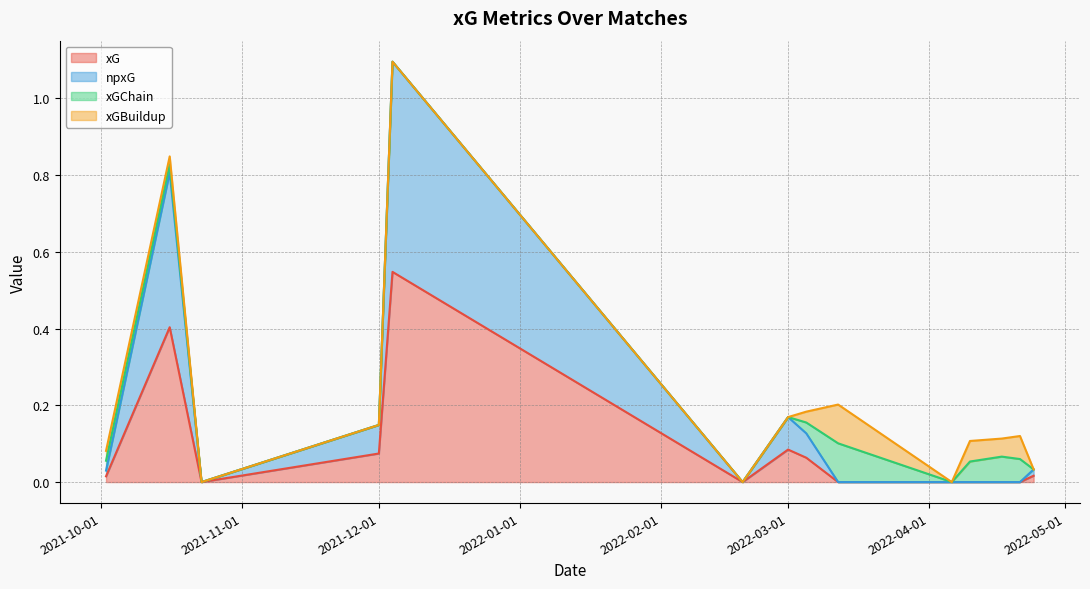

What is the difference between the maximum and minimum values in the npxG series?

1.1